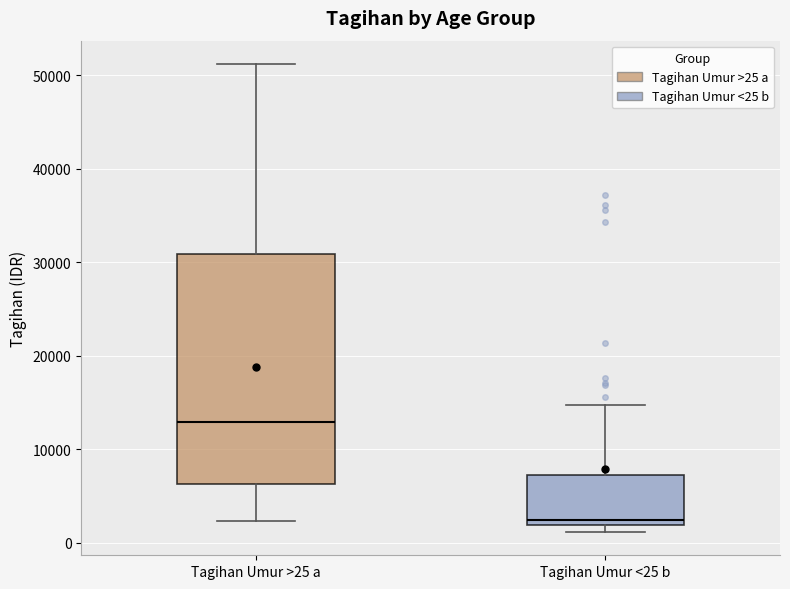

Reading left to right, read every box against the y-axis: the position of its median line, the range the box covers, and the ends of its whiskers. The values are not printed on the chart, so give them approximately, as read against the axis.

Tagihan Umur >25 a: median 13000, box 6000 to 31000, whiskers 2000 to 51000
Tagihan Umur <25 b: median 2000 (just above the box's lower edge), box 2000 to 7000, whiskers 1000 to 15000